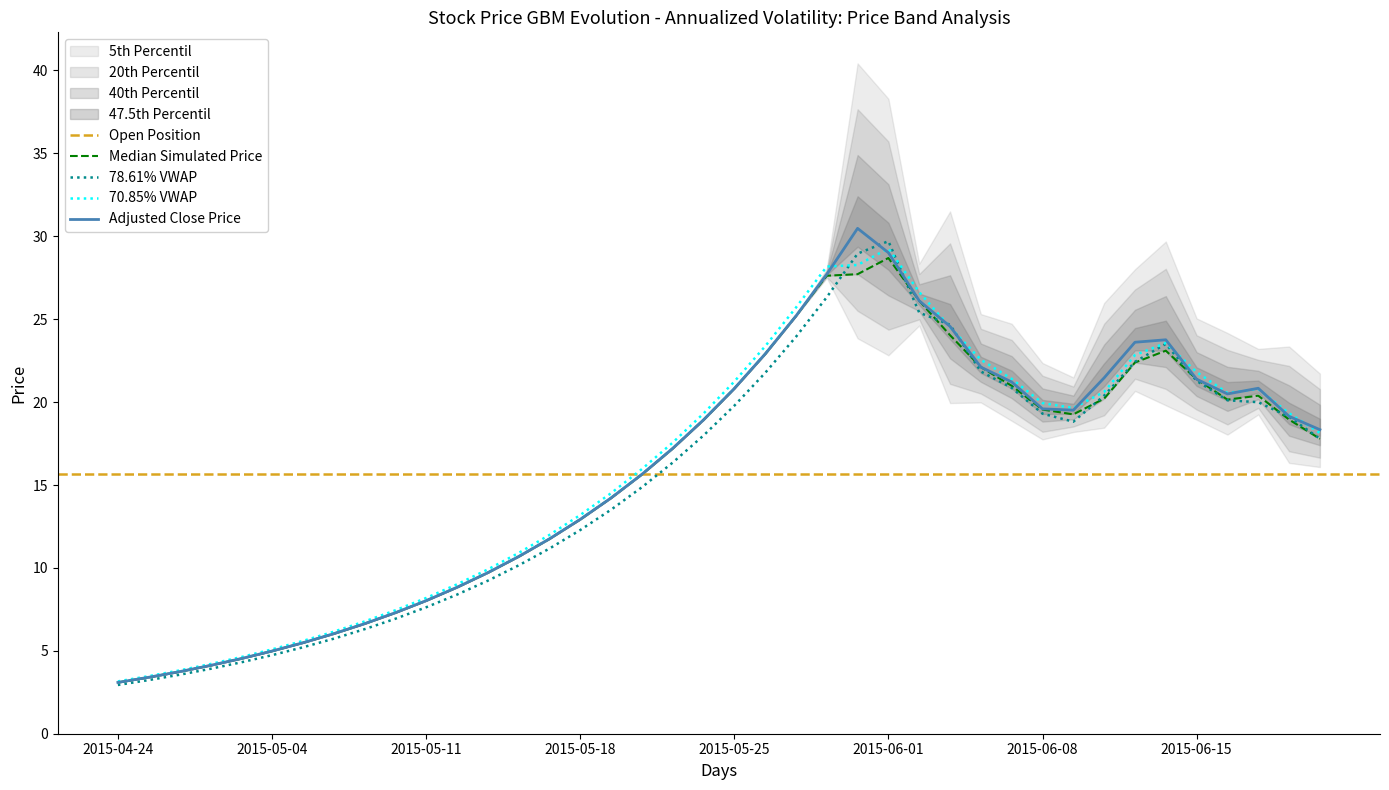

The close series shows 24.7 at 39. True or false?

False